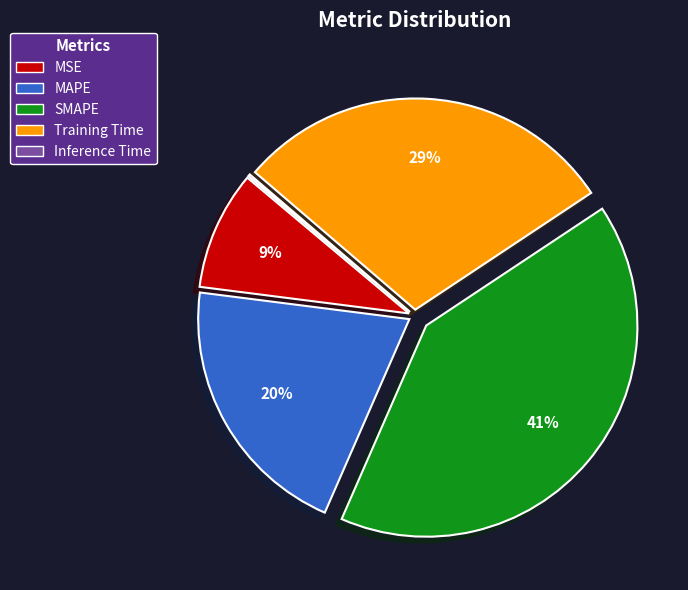

Does MAPE account for over 50% of the chart?

No